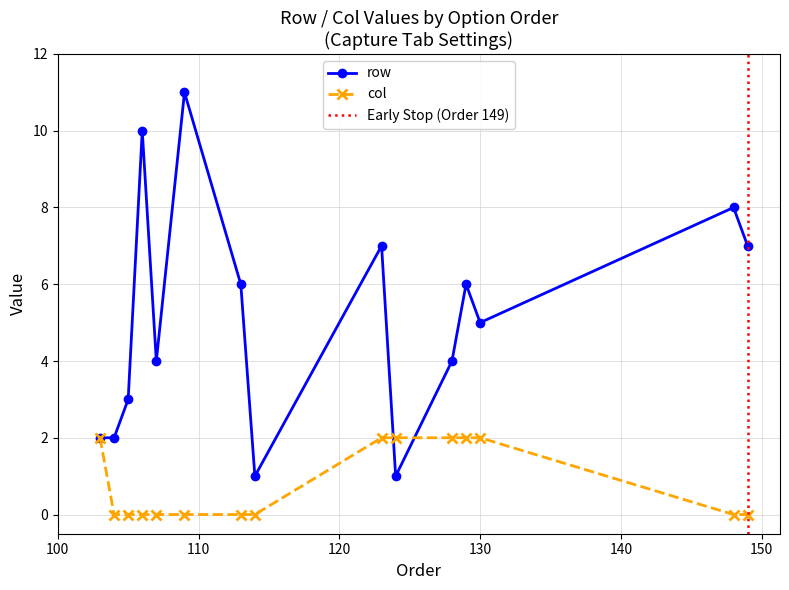

Is this an area chart (filled region under the line)?

No